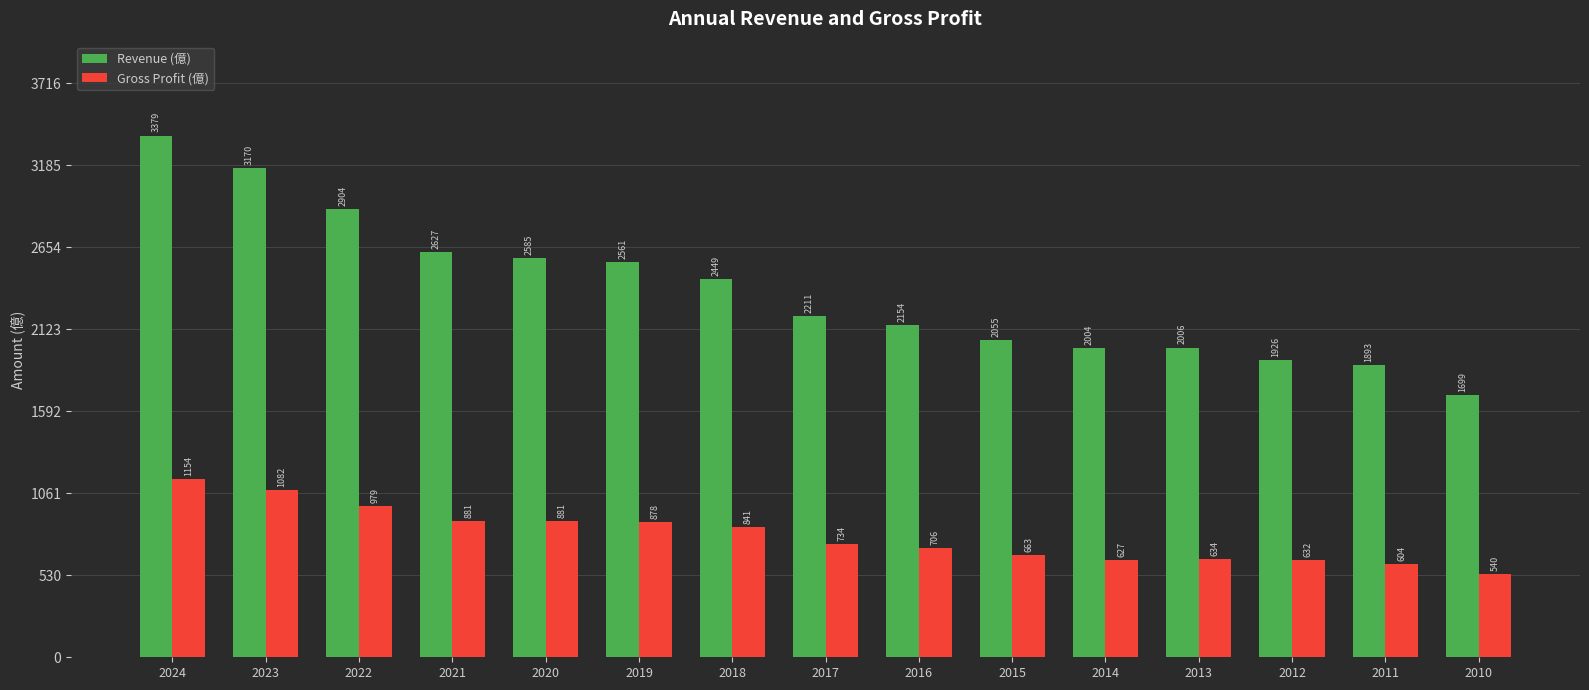

Reading left to right, list all the values displayed in this chart.

Revenue (億): 3379	3170	2904	2627	2585	2561	2449	2211	2154	2055	2004	2006	1926	1893	1699
Gross Profit (億): 1154	1082	979	881	881	878	841	734	706	663	627	634	632	604	540